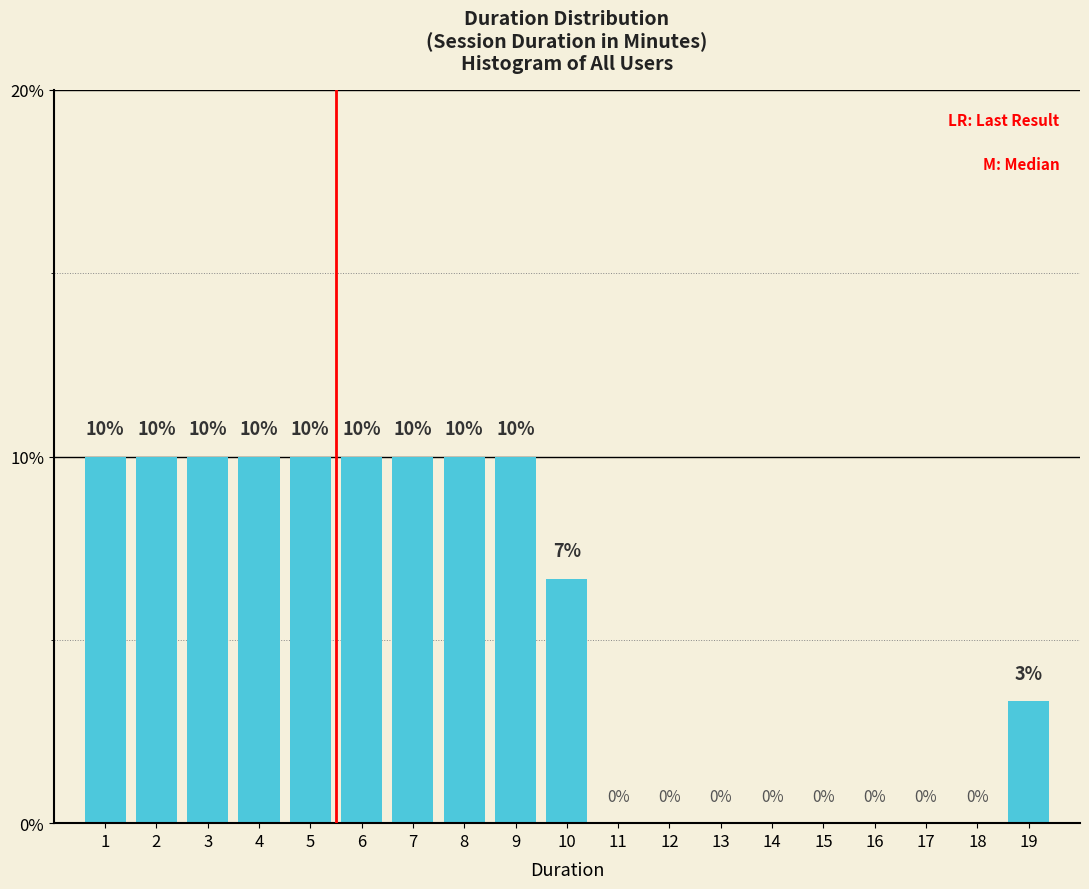

What is the approximate value at 3?

10.0